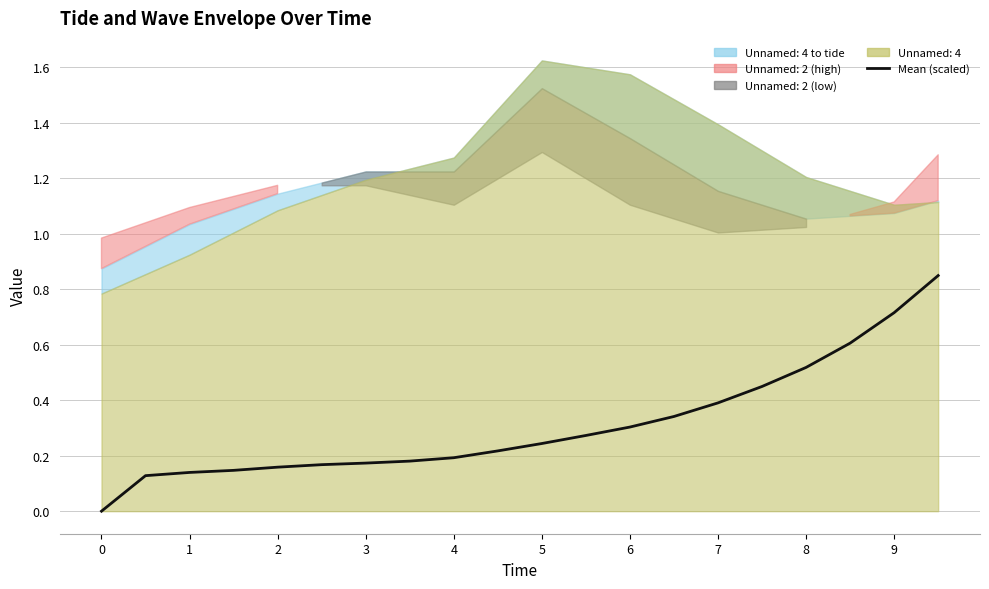

Reading left to right, what are all the values shown in this chart?

0.0	0.1	0.1	0.1	0.2	0.2	0.2	0.2	0.2	0.2	0.2	0.3	0.3	0.3	0.4	0.4	0.5	0.6	0.7	0.8